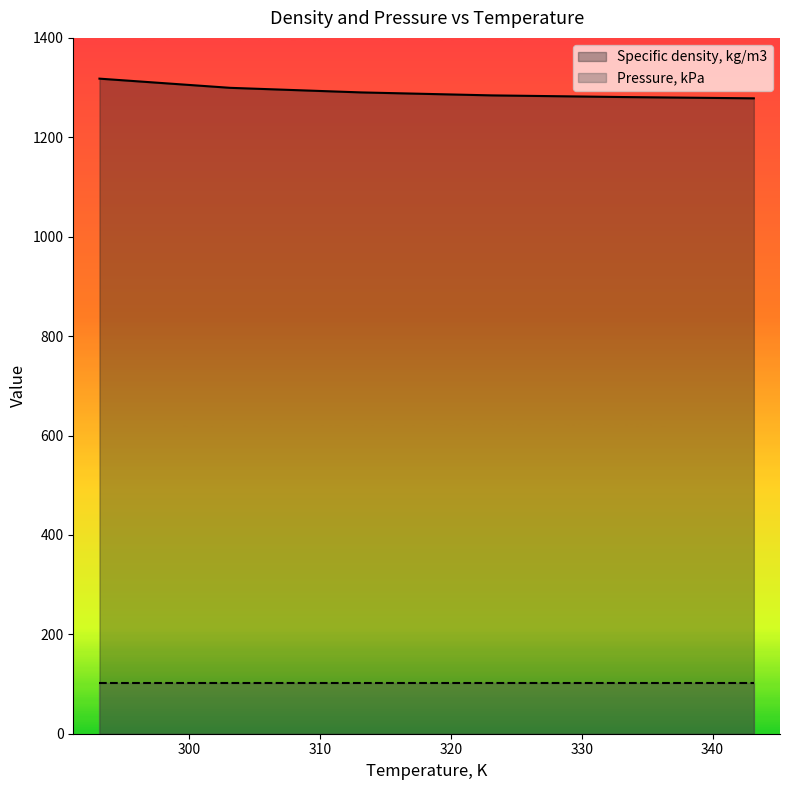

What is the greatest value displayed?

1318.0